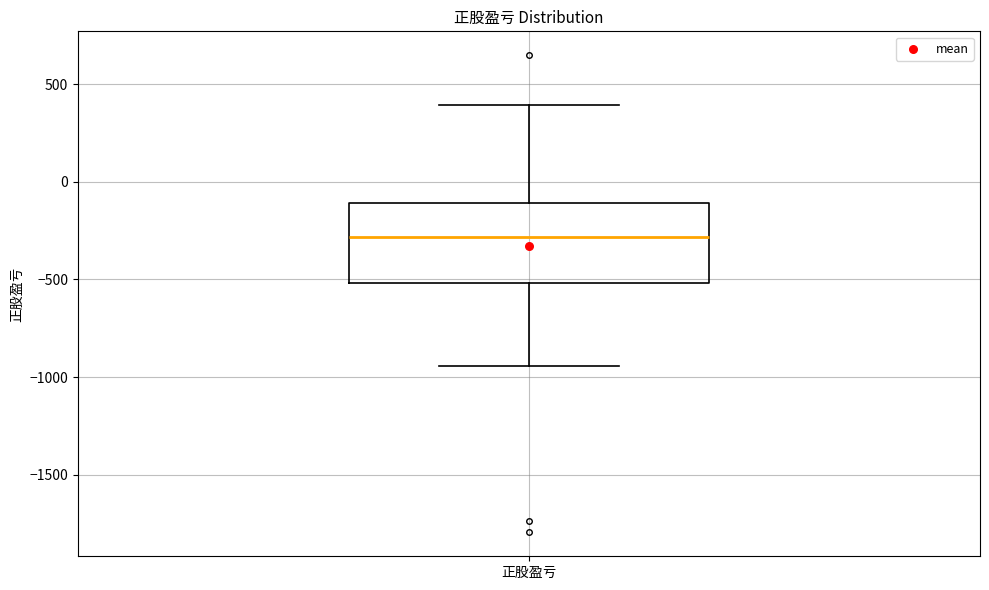

Read this box plot against the y-axis: the position of the median line, the range covered by the box, and the ends of both whiskers. The values are not printed on the chart, so give them approximately, as read against the axis.

median -300, box -500 to -100, whiskers -950 to 400